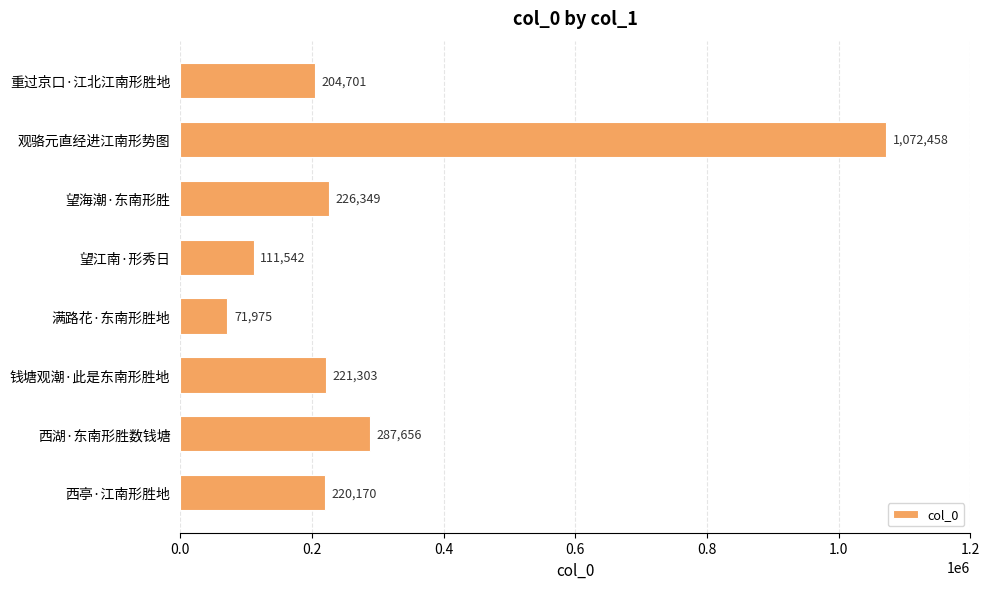

Count the number of data series in this chart.

1